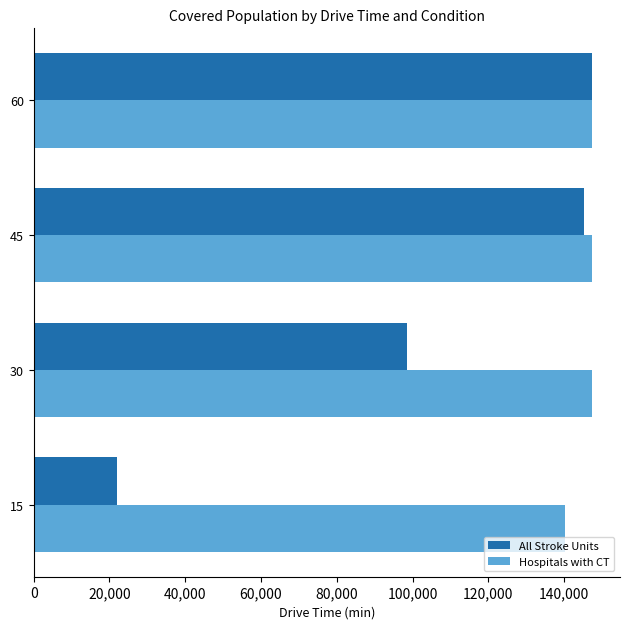

The value of Hospitals with CT at 15 is 140183. True or false?

True